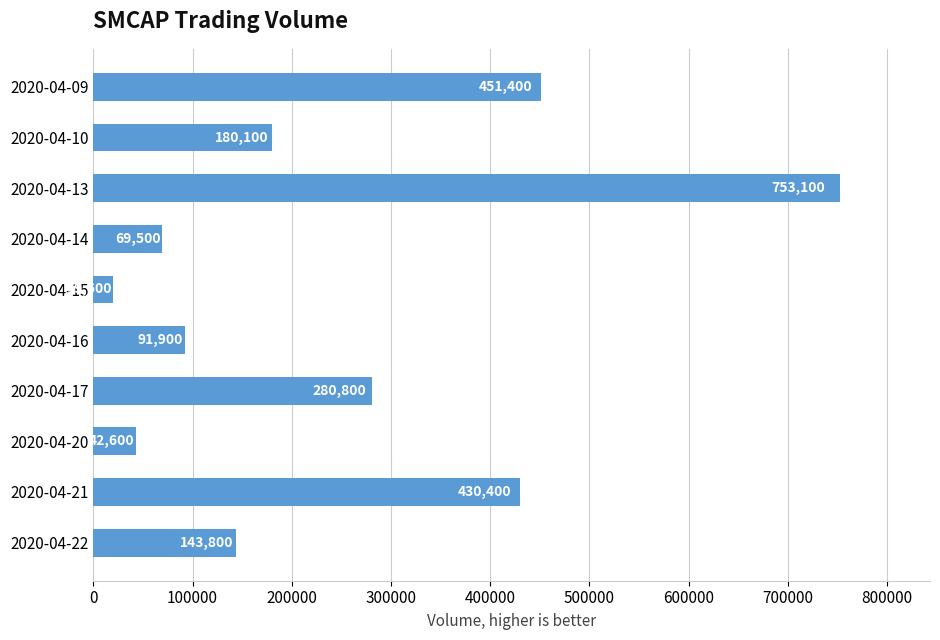

What is the change in value from 2020-04-09 to 2020-04-16?

-359500